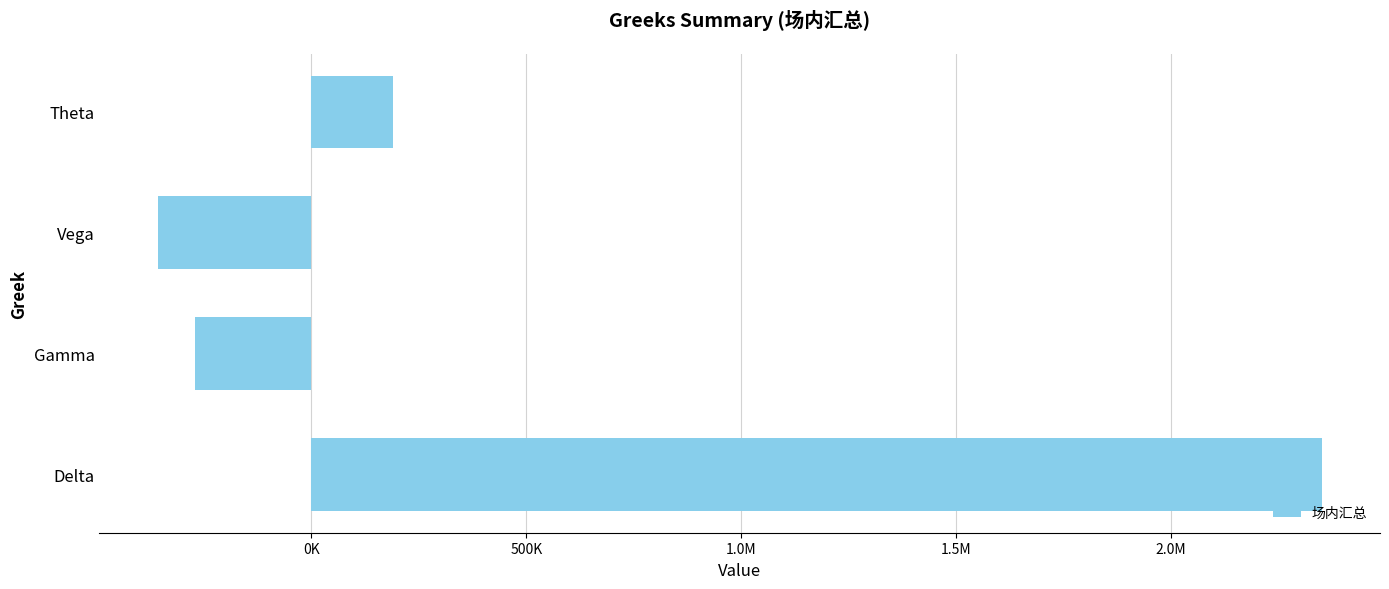

How many values are below zero?

2